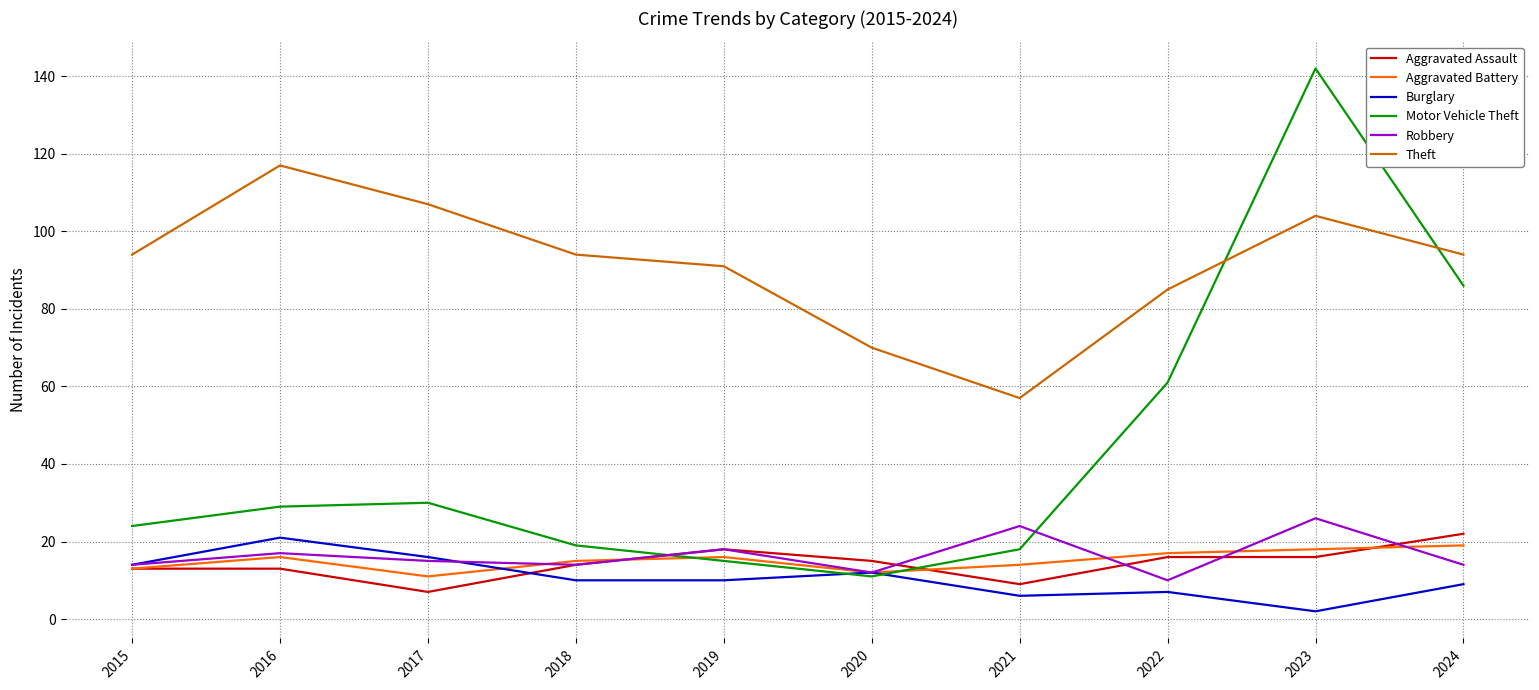

Reading right to left, transcribe all the data shown in this chart.

Aggravated Assault: 2024=22	2023=16	2022=16	2021=9	2020=15	2019=18	2018=14	2017=7	2016=13	2015=13
Aggravated Battery: 2024=19	2023=18	2022=17	2021=14	2020=12	2019=16	2018=15	2017=11	2016=16	2015=13
Burglary: 2024=9	2023=2	2022=7	2021=6	2020=12	2019=10	2018=10	2017=16	2016=21	2015=14
Motor Vehicle Theft: 2024=86	2023=142	2022=61	2021=18	2020=11	2019=15	2018=19	2017=30	2016=29	2015=24
Robbery: 2024=14	2023=26	2022=10	2021=24	2020=12	2019=18	2018=14	2017=15	2016=17	2015=14
Theft: 2024=94	2023=104	2022=85	2021=57	2020=70	2019=91	2018=94	2017=107	2016=117	2015=94